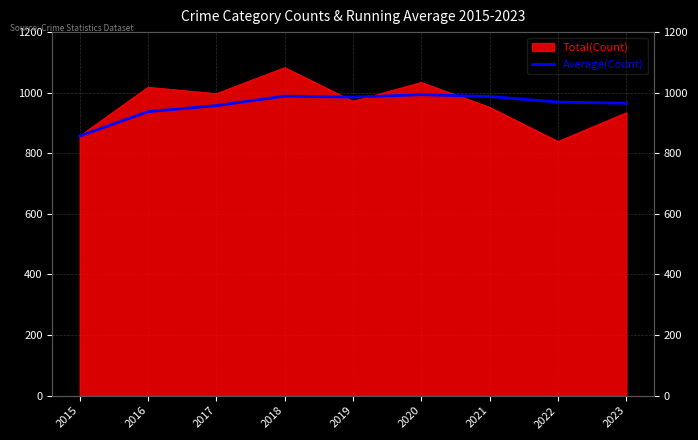

What is the change in value from 2019 to 2021?

+2.2